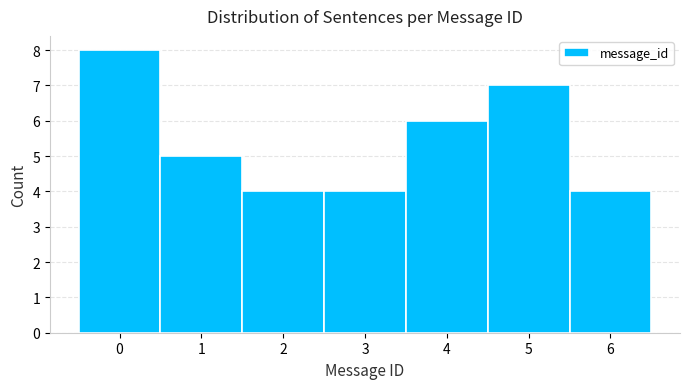

How tall is the bar that spans 4.5 to 5.5 on the x-axis? The values are not printed on the chart, so give them approximately, as read against the axis.

7